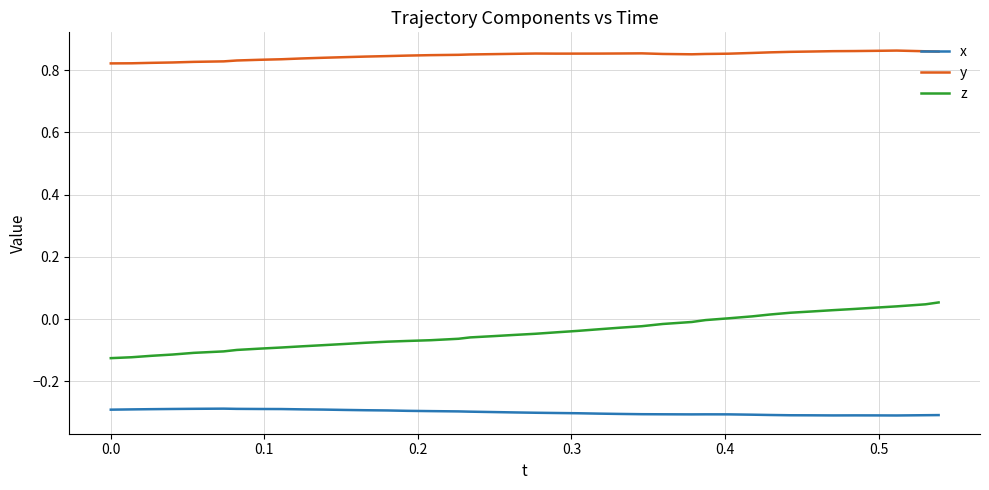

True or false: y and z cross at least once.

False